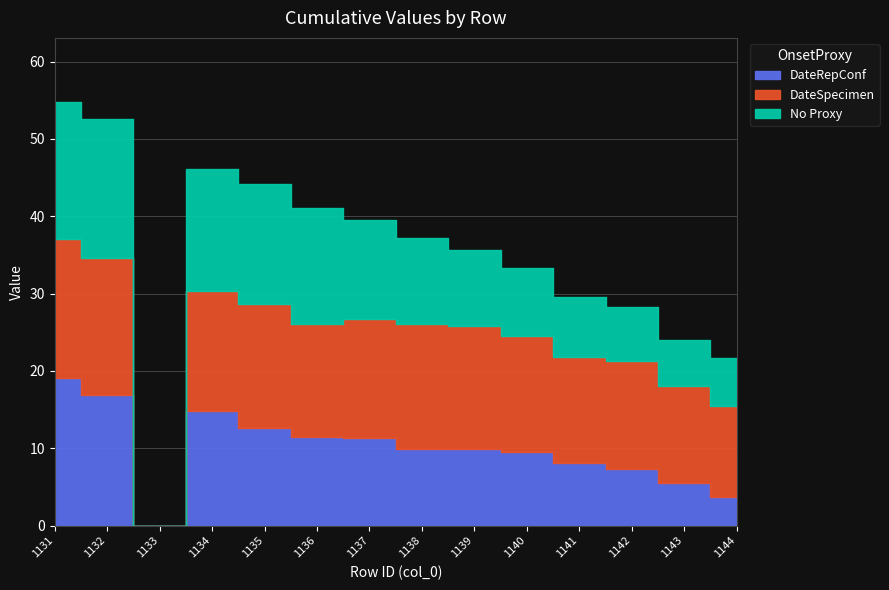

How many positive values does the col_7 series have?

13